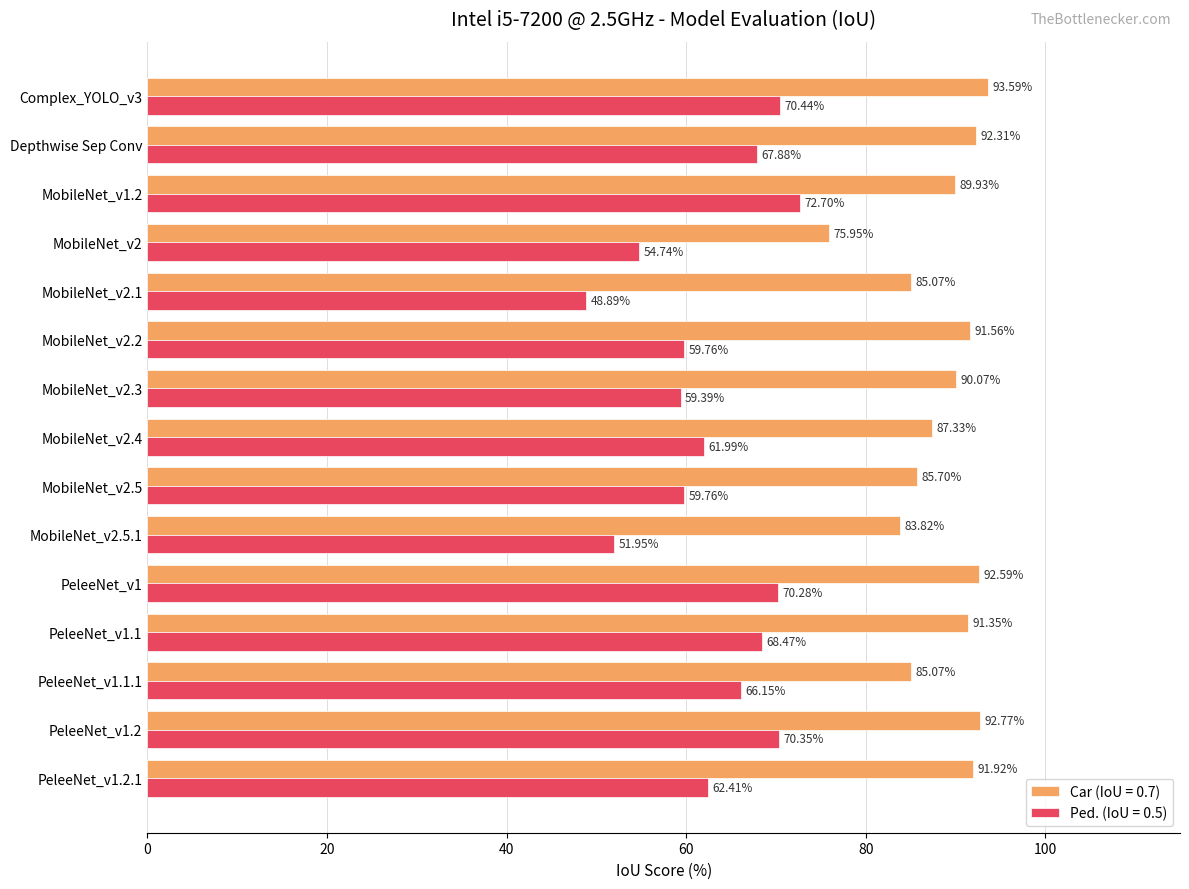

At PeleeNet_v1.1, list the series in order from smallest to largest.

Ped. (IoU = 0.5), Car (IoU = 0.7)